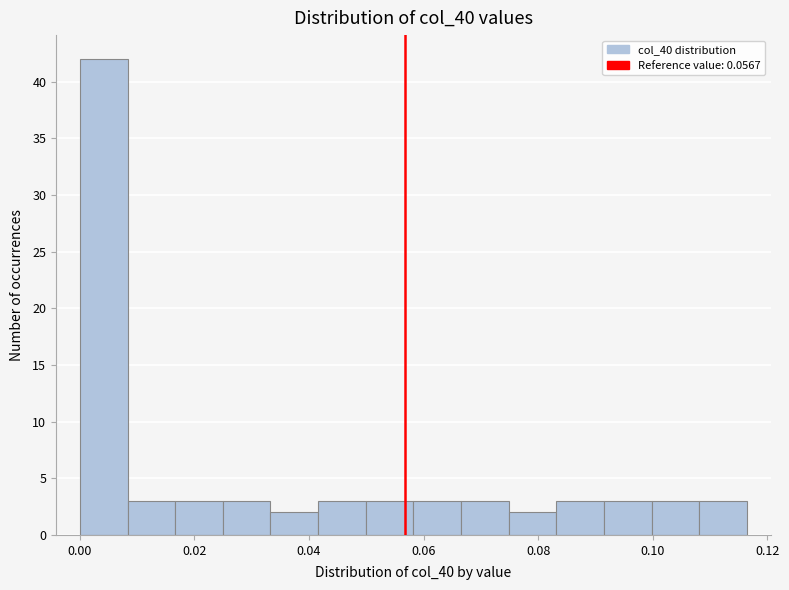

Reading left to right, transcribe this chart: for each bar, give the range it covers on the x-axis and its height. Neither the bar edges nor the heights are printed on the chart, so give them approximately, as read against the axes.

0.000 to 0.008: 42
0.008 to 0.016: 3
0.016 to 0.024: 3
0.024 to 0.034: 3
0.034 to 0.042: 2
0.042 to 0.050: 3
0.050 to 0.058: 3
0.058 to 0.066: 3
0.066 to 0.074: 3
0.074 to 0.084: 2
0.084 to 0.092: 3
0.092 to 0.100: 3
0.100 to 0.108: 3
0.108 to 0.116: 3